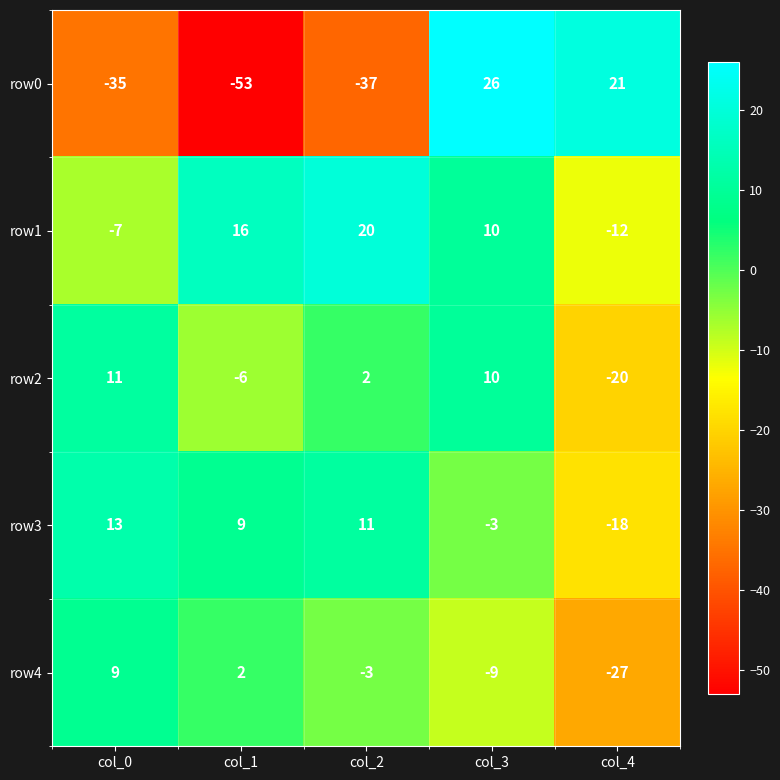

The value of row2 at col_4 is -20. True or false?

True